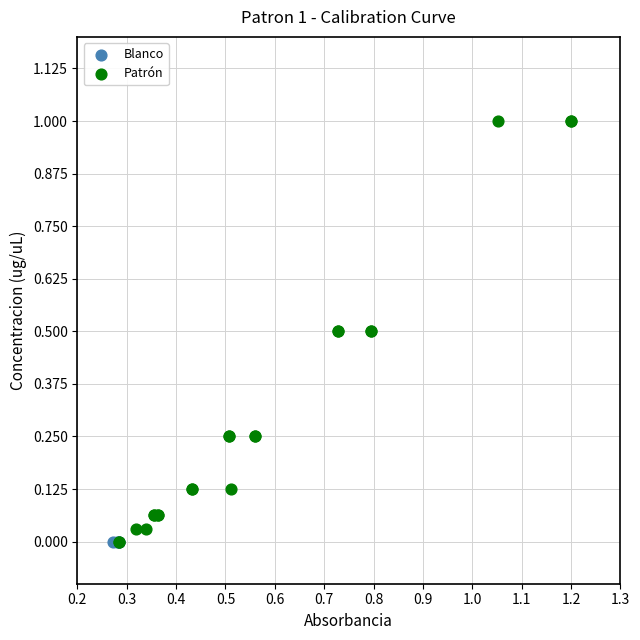

Which series reaches the maximum Y coordinate?

Patrón